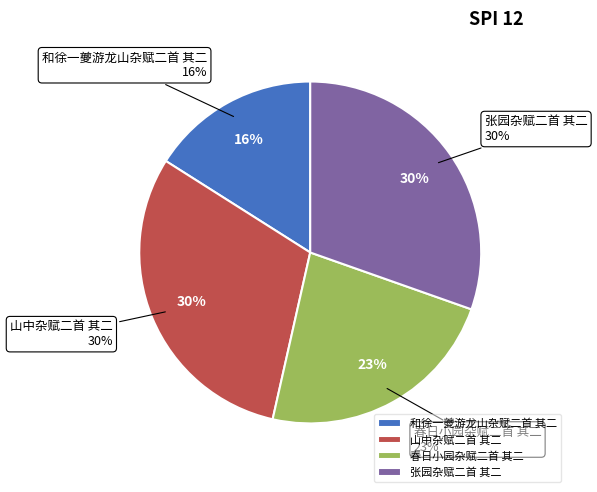

What percentage is the 张园杂赋二首 其二 slice, to the nearest percent?

30%